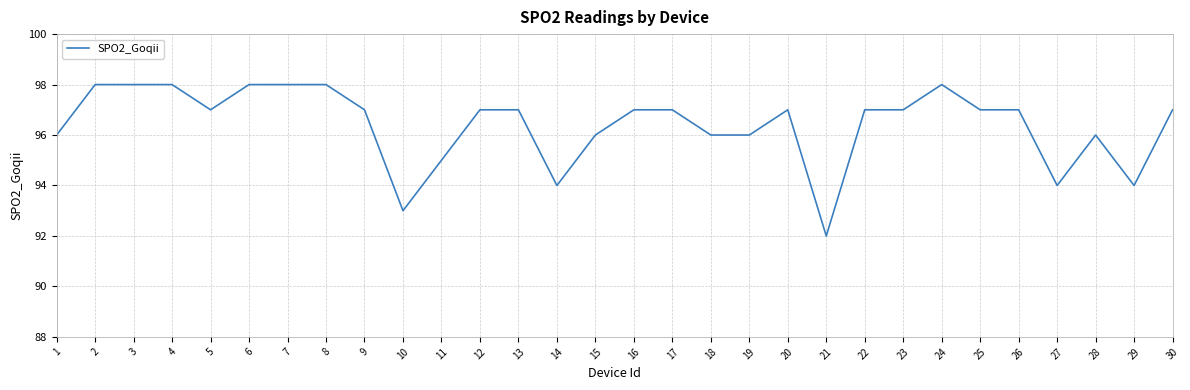

What is the ratio of the value at 6 to the value at 2?

1.0